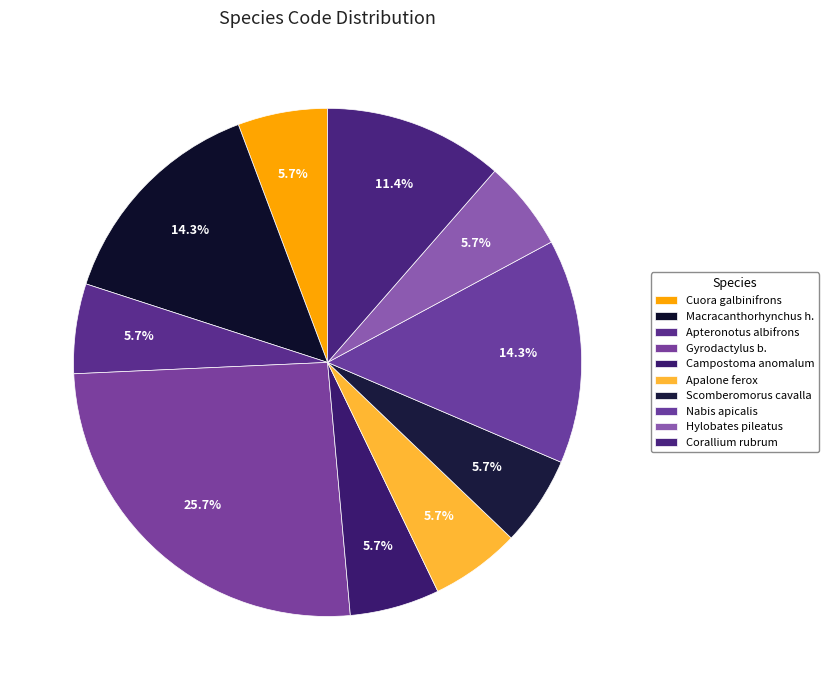

How many segments does this pie chart have?

10